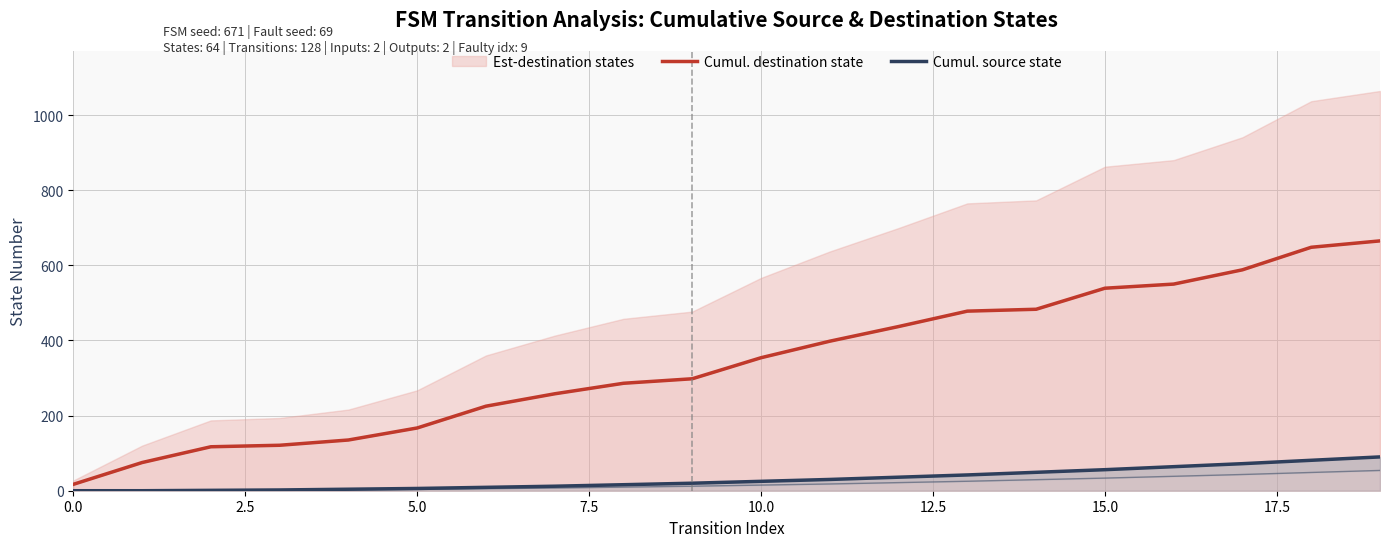

What position from the left is 13?

14